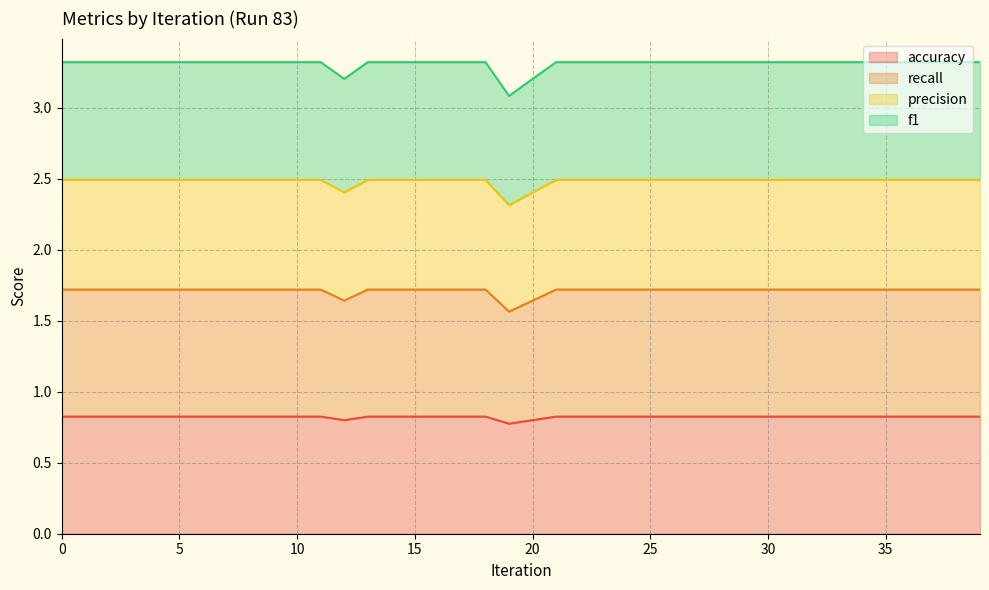

What is the total value across all series at 25?

3.3